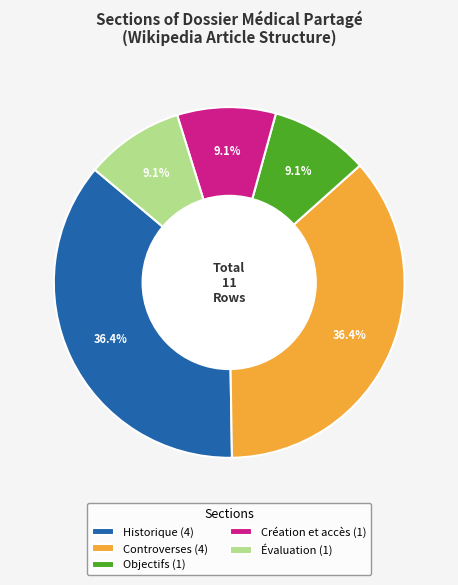

To the nearest percent, what is the combined percentage of Objectifs and Controverses?

45%